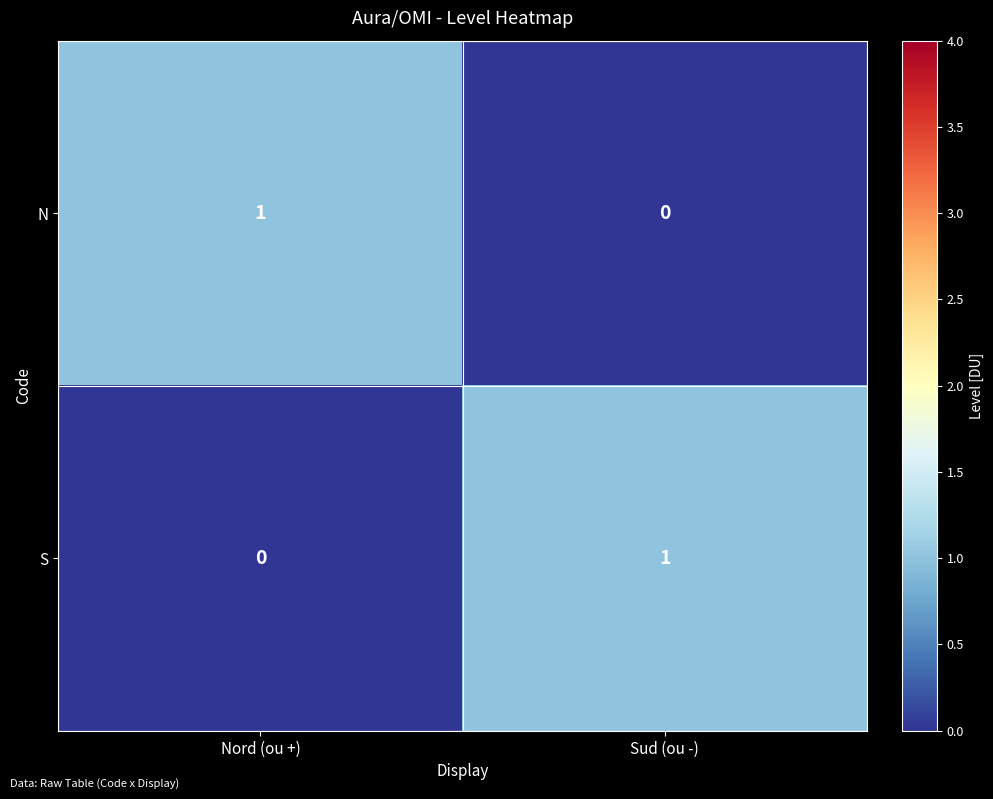

Count the number of categories in the chart.

2